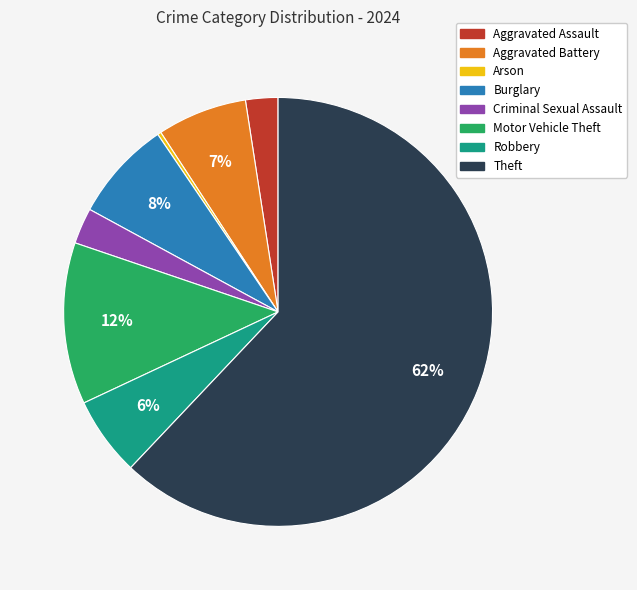

Does Aggravated Battery account for over 50% of the chart?

No